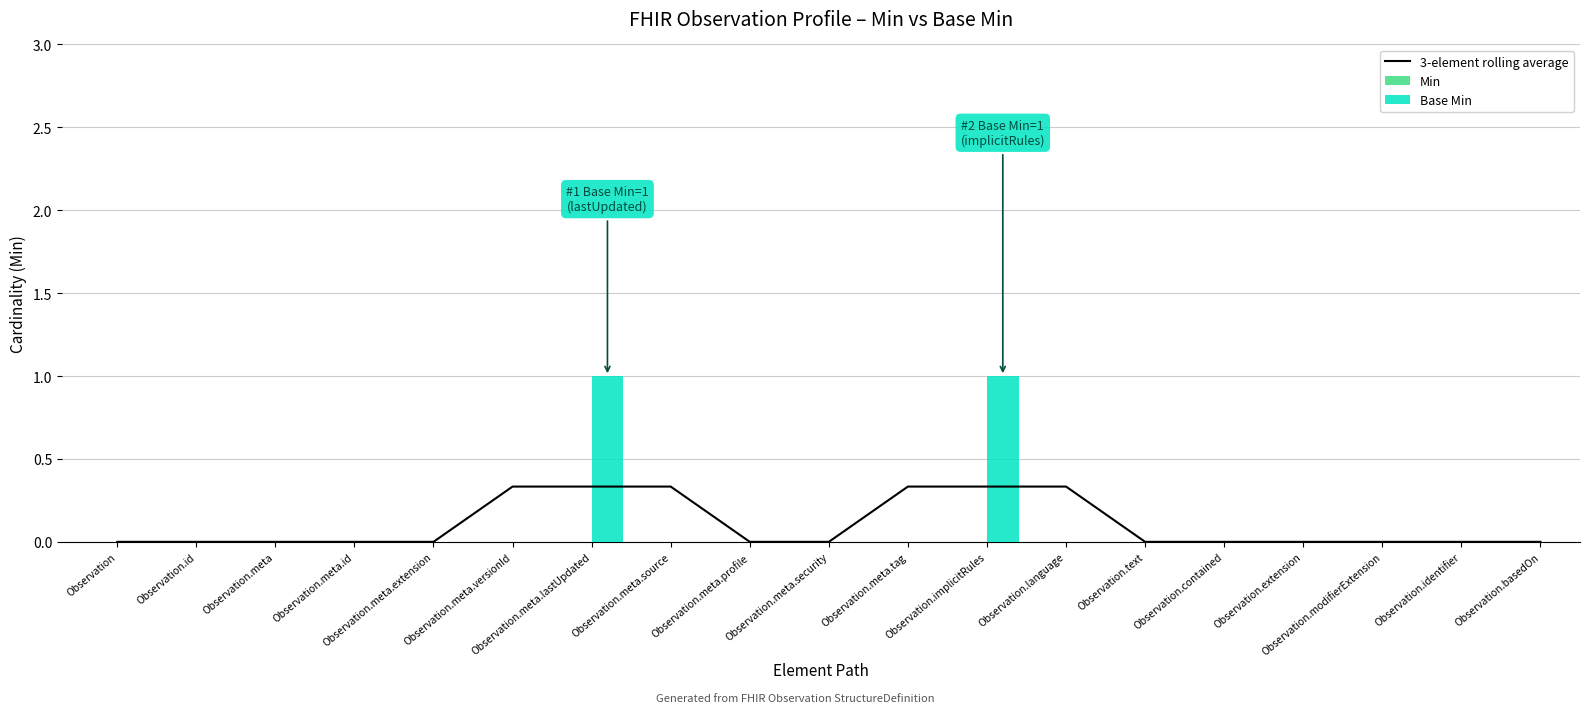

At which category does the chart reach its minimum across all series?

Observation